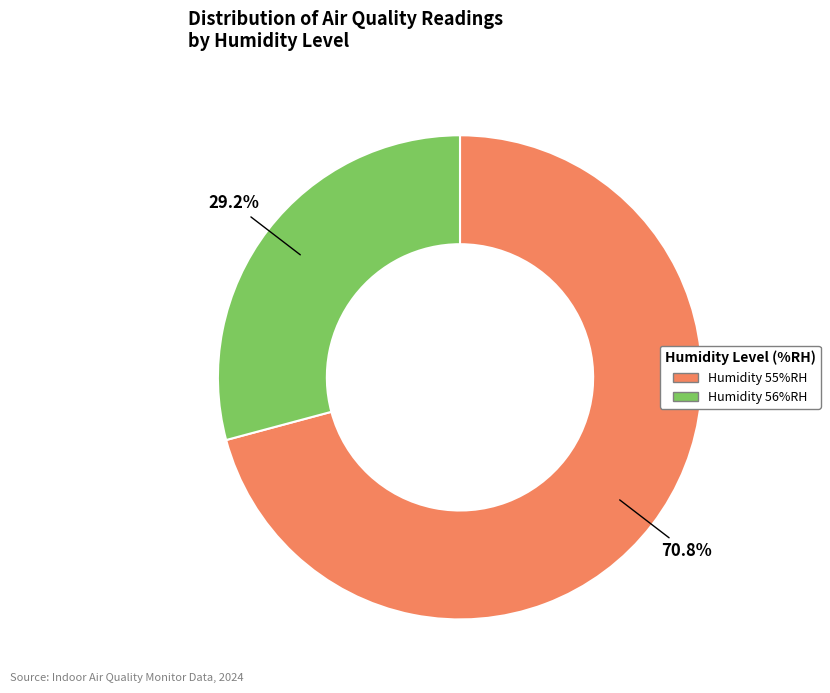

Is there any slice that represents more than half of the pie?

Yes